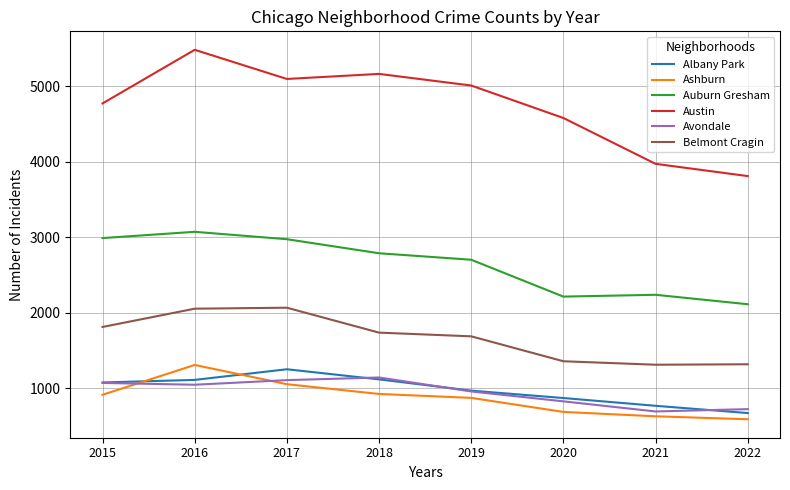

Is it true that Albany Park equals 767 at 2021?

True